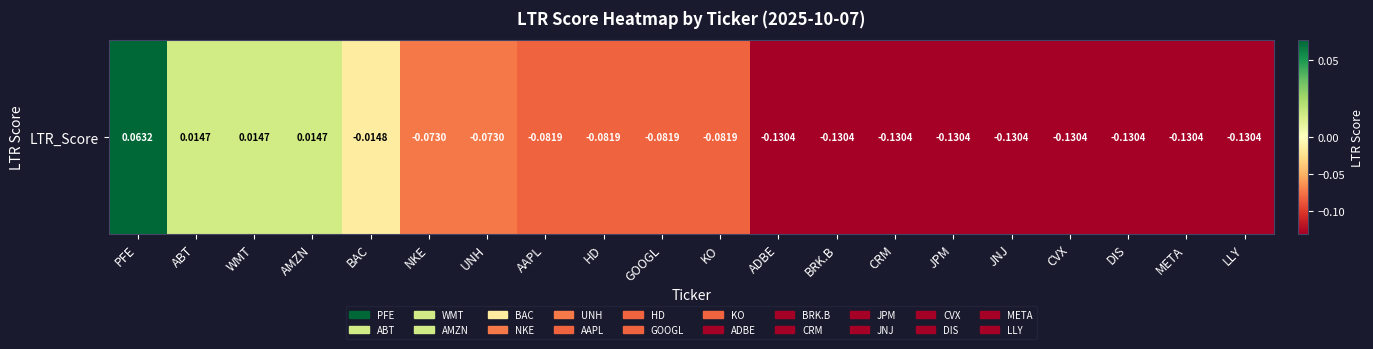

The chart shows a value of -0.1 at GOOGL. True or false?

True